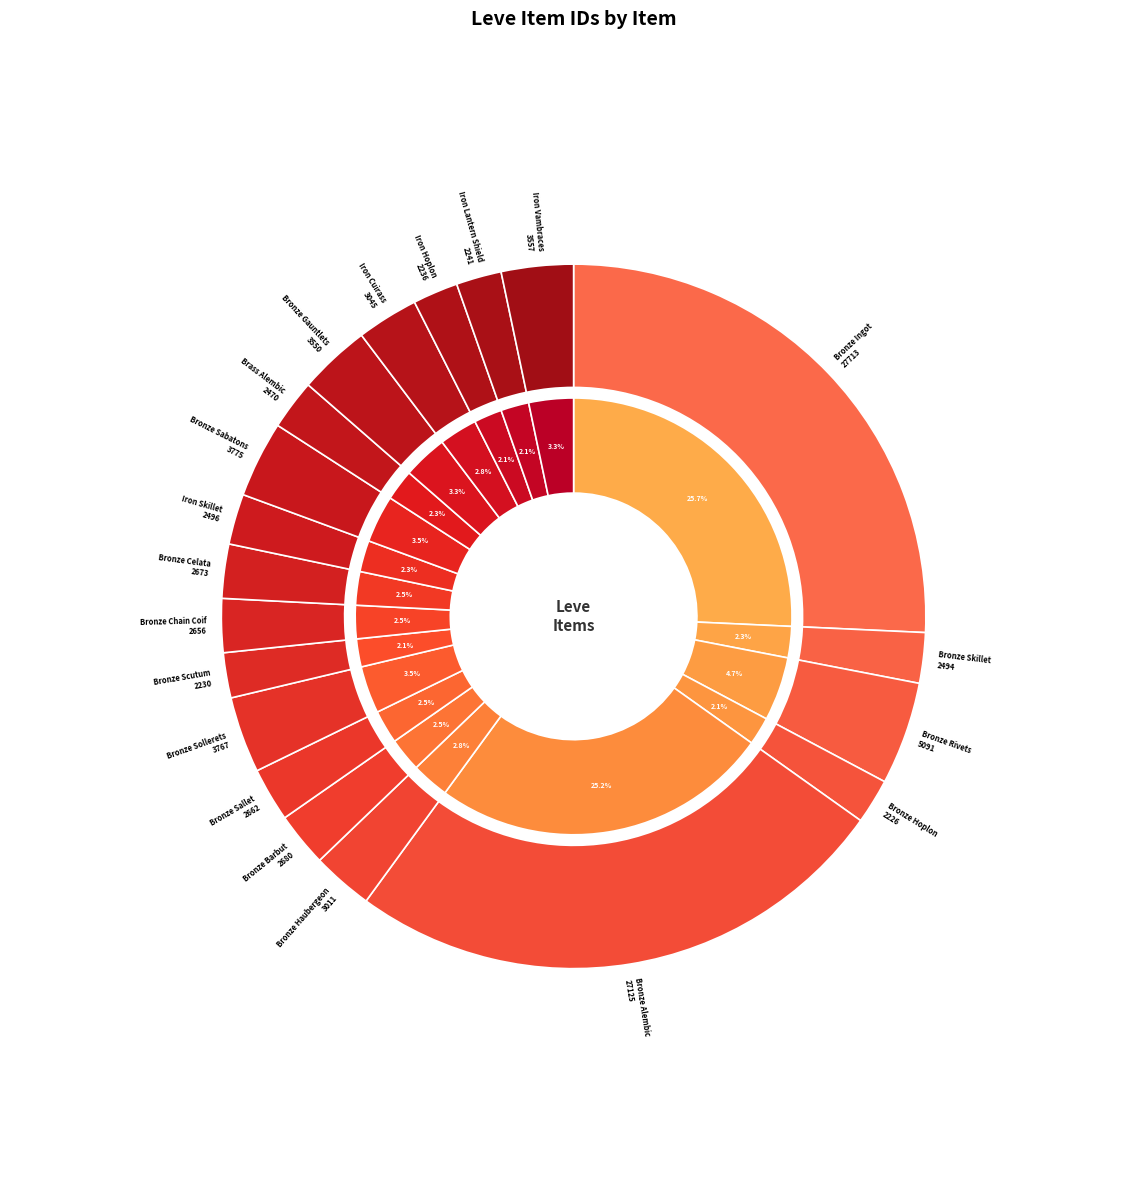

Do Bronze Barbut and Iron Lantern Shield together represent more than half of the pie?

No